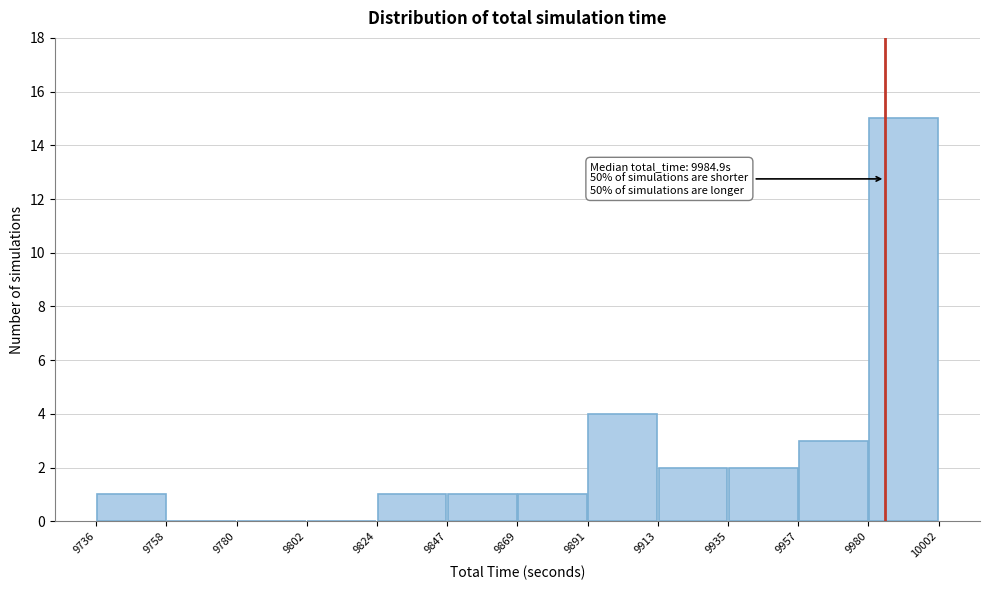

Over which range of the x-axis is the bar tallest?

9980 to 10002